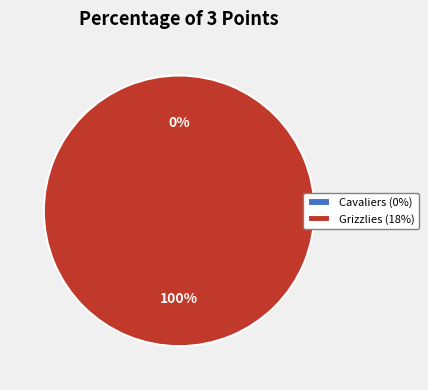

How many slices are in this pie chart?

2